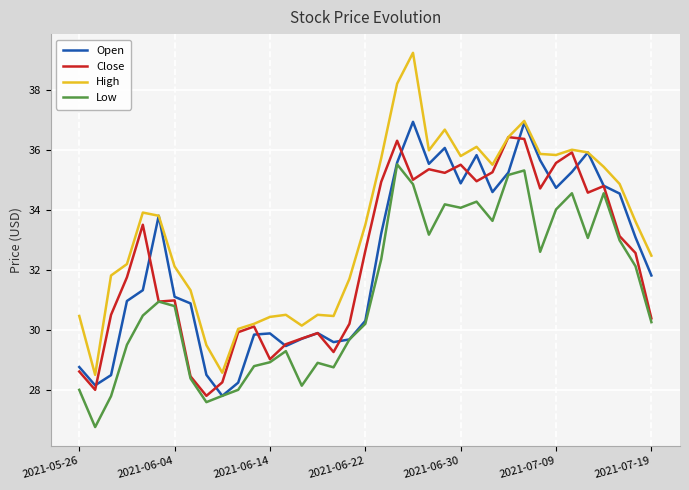

True or false: High and Low cross at least once.

False